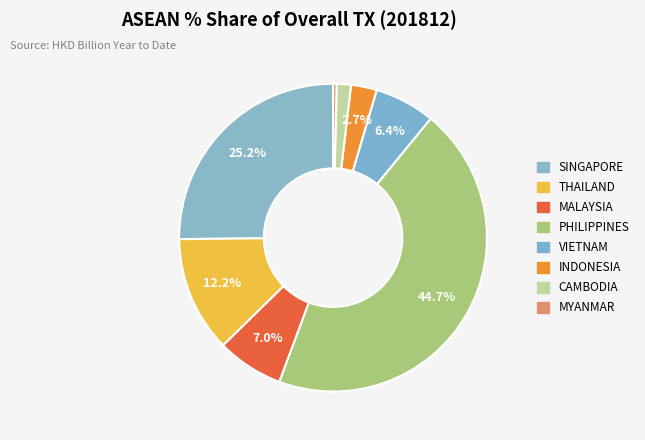

How many segments does this pie chart have?

8